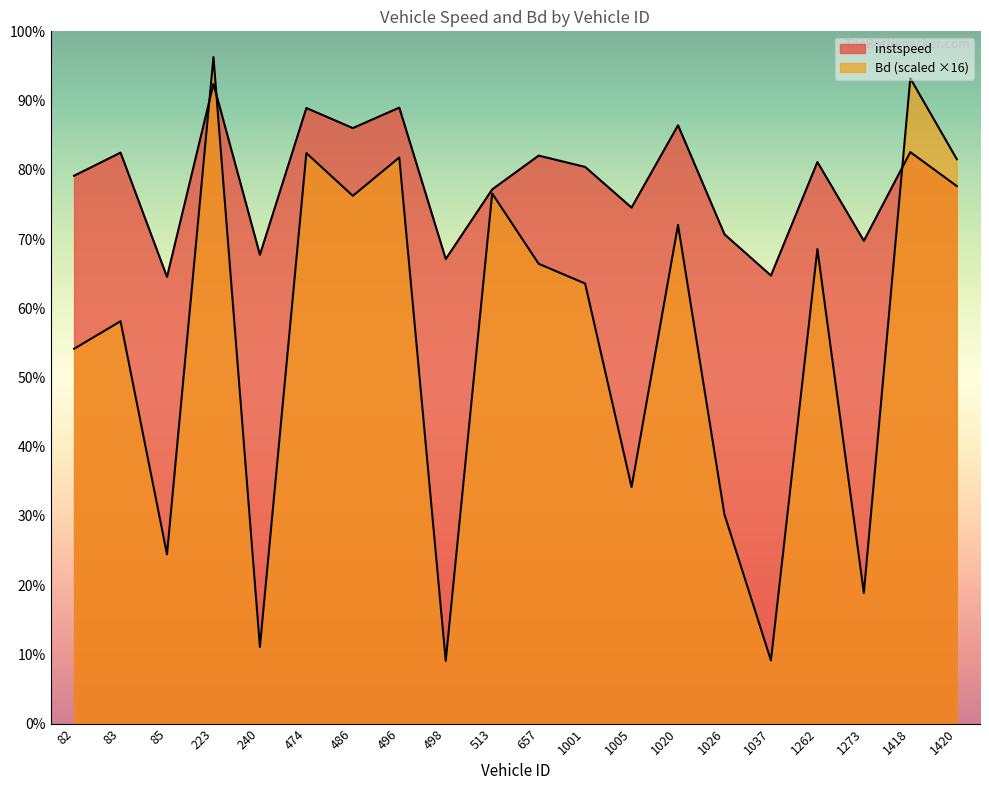

What is the smallest value displayed?

1.4